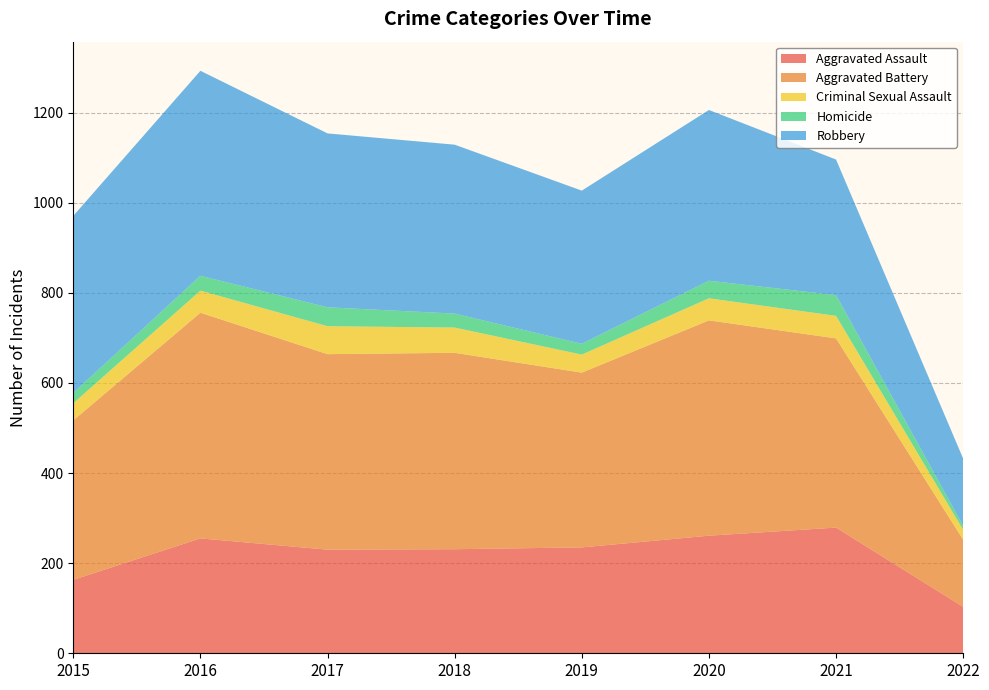

Reading left to right, extract all data points from this chart.

Aggravated Assault: 2015=163	2016=255	2017=230	2018=231	2019=235	2020=261	2021=279	2022=103
Aggravated Battery: 2015=354	2016=501	2017=434	2018=436	2019=388	2020=478	2021=420	2022=149
Criminal Sexual Assault: 2015=38	2016=49	2017=62	2018=56	2019=40	2020=49	2021=50	2022=22
Homicide: 2015=23	2016=33	2017=42	2018=31	2019=24	2020=39	2021=46	2022=9
Robbery: 2015=393	2016=455	2017=386	2018=375	2019=340	2020=379	2021=301	2022=149